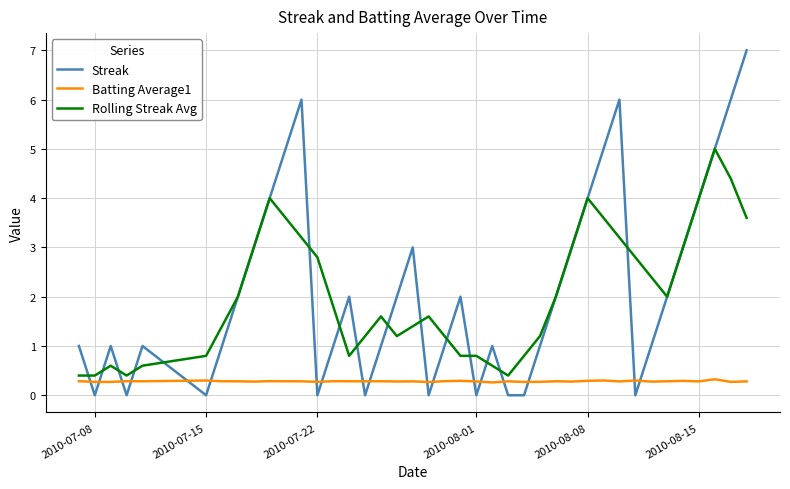

How many intersections are there between Streak and Batting Average1?

18